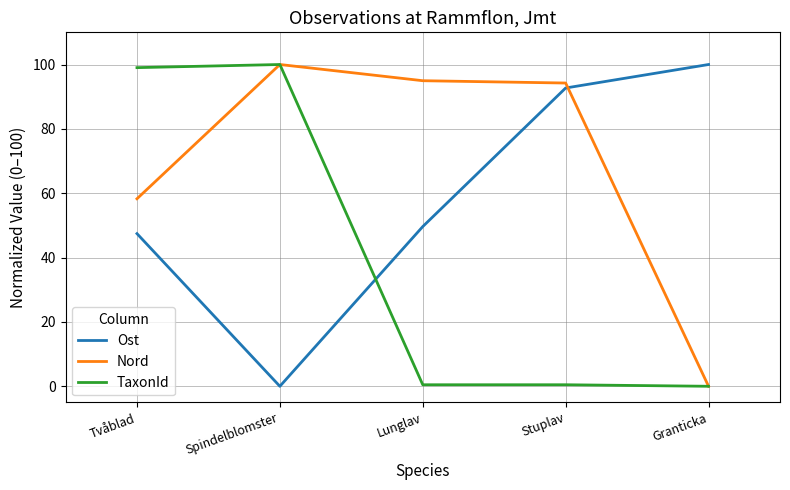

What is the total value across all series at Granticka?

100.0